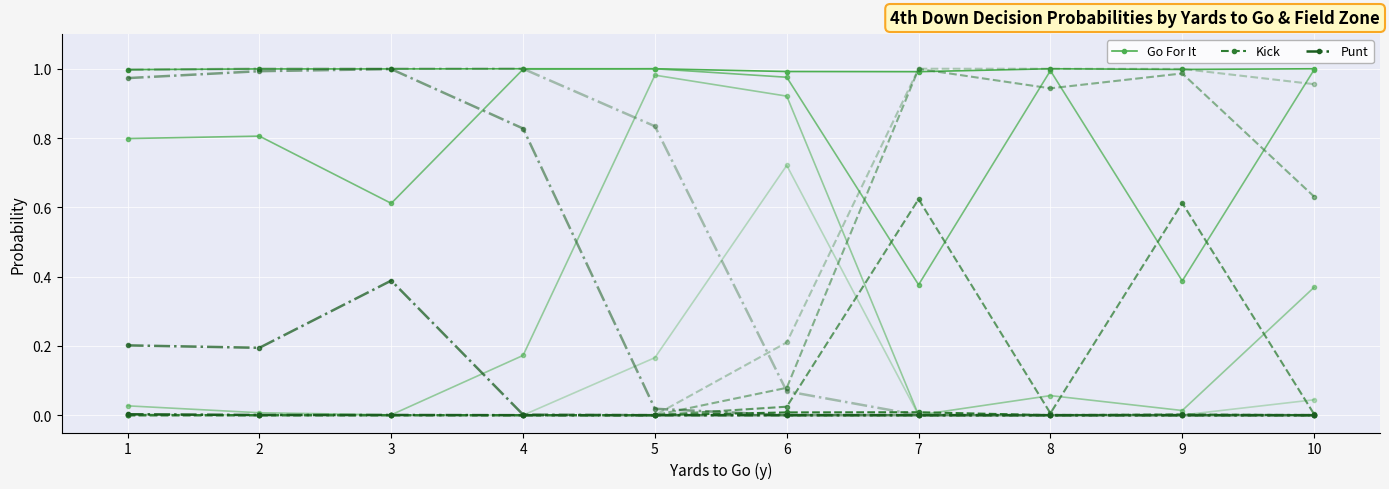

How many Kick values are between 0 and 1?

10